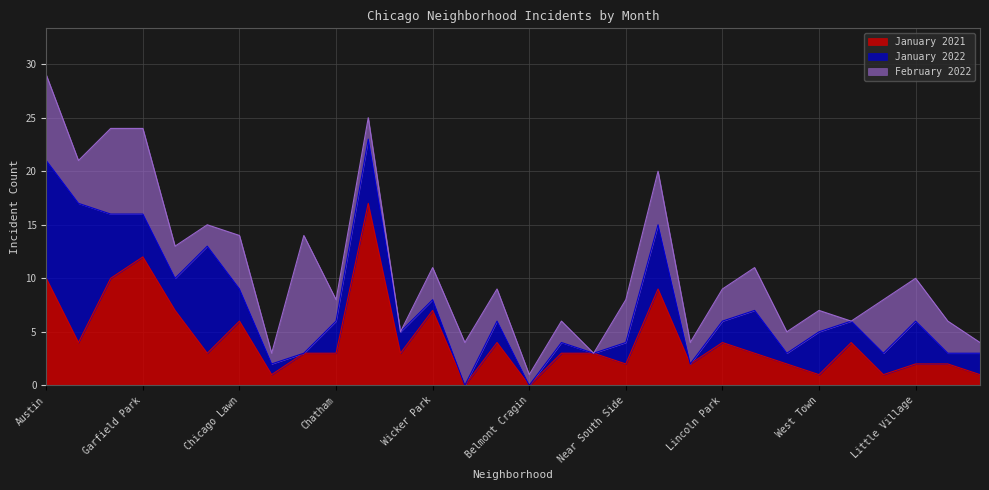

True or false: January 2021 has a value of 3 at Portage Park.

True